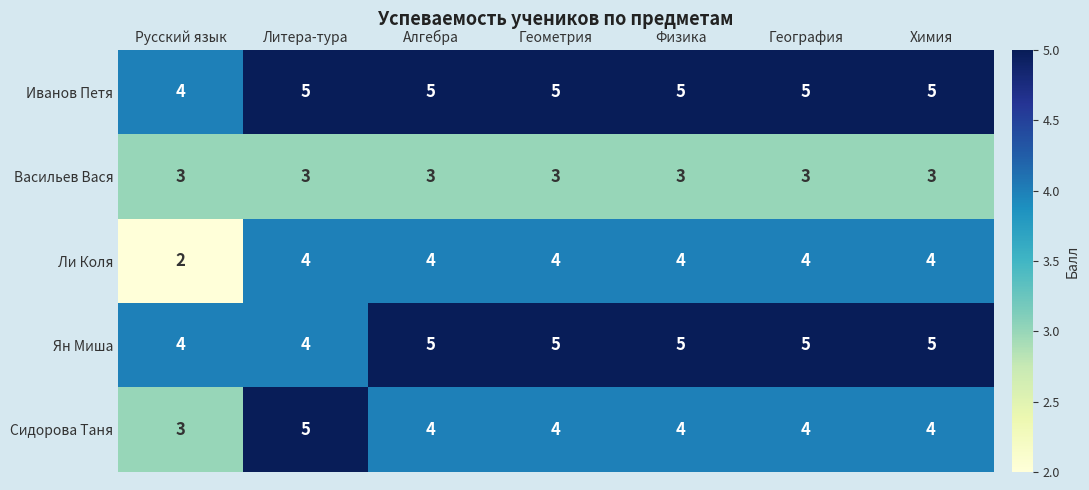

Is the value of Ли Коля at Литера-тура greater than the value of Ян Миша at Физика?

No